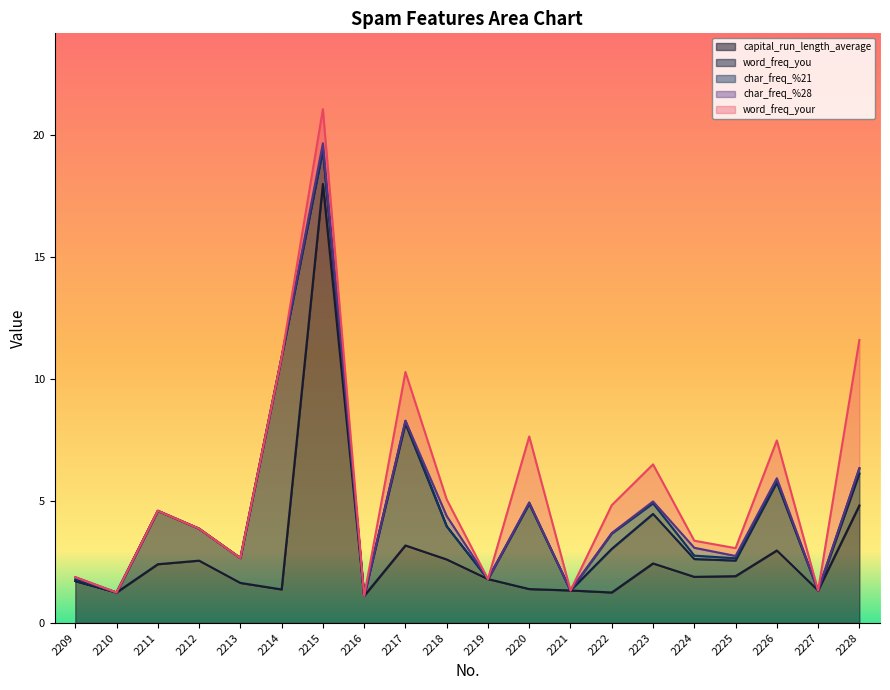

What is the difference between the second highest and minimum values in the char_freq_%28 series?

0.3